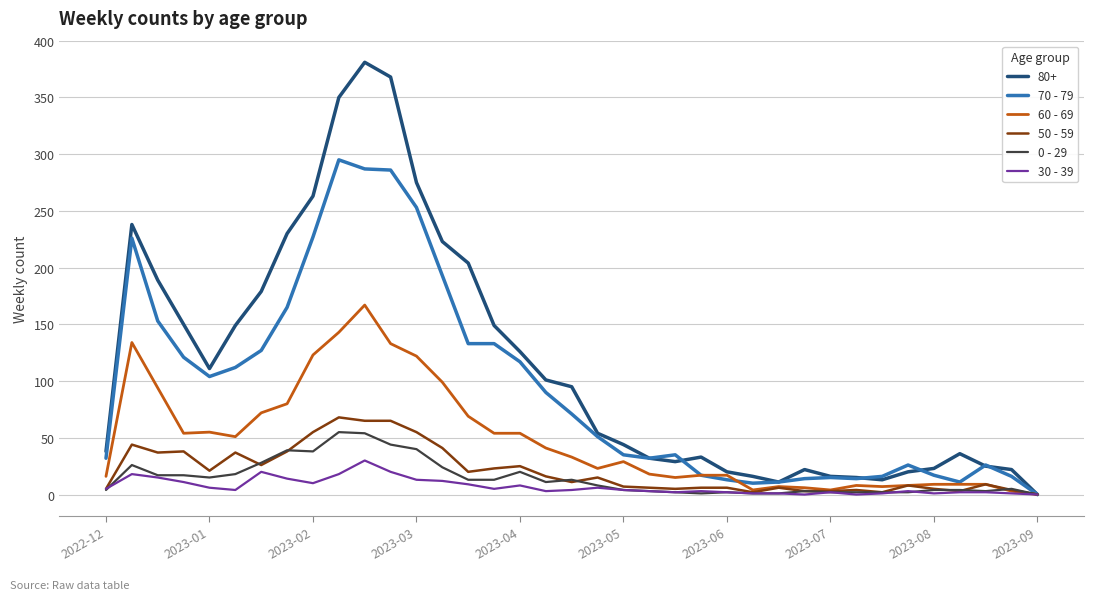

Which series has the largest total across all categories?

80+